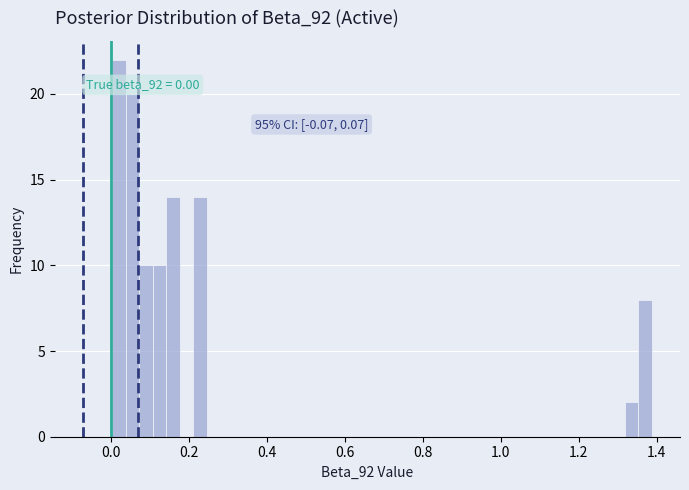

Read against the x-axis, roughly where is the centre of the tallest bar?

0.02